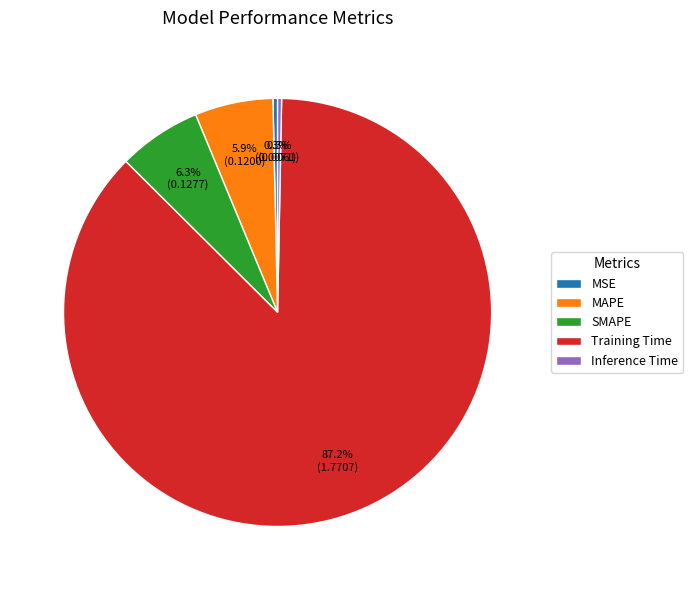

Which slice is the largest?

Training Time